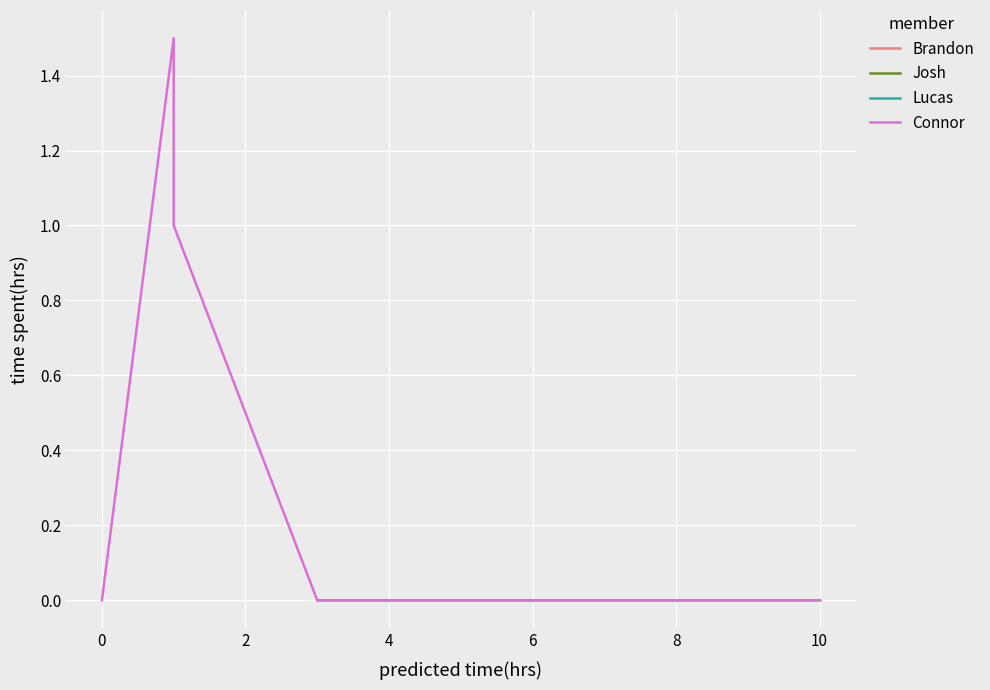

How many lines are shown in the chart?

4